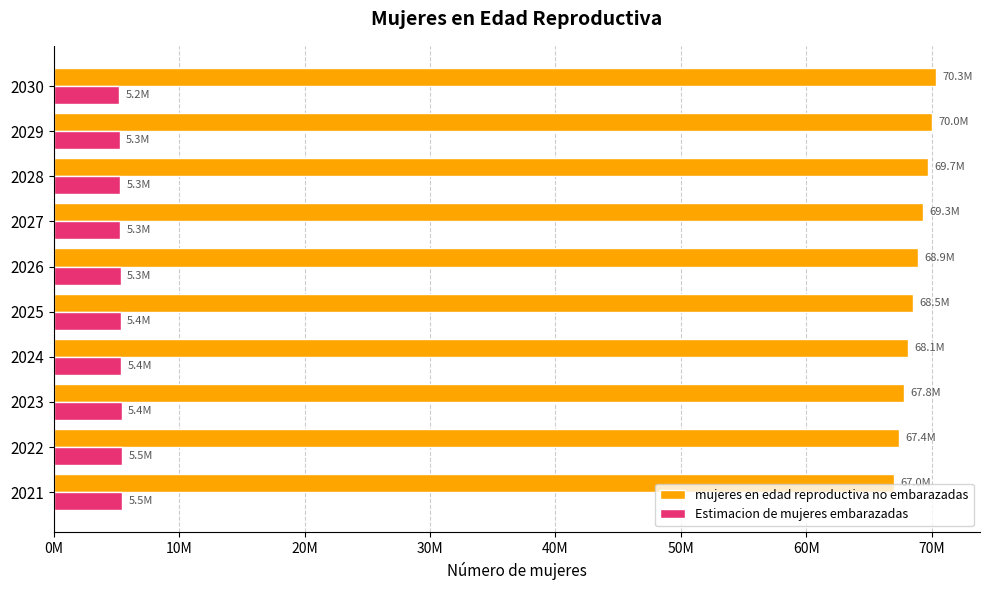

What is the highest value of the mujeres en edad reproductiva no embarazadas series?

70326920.1